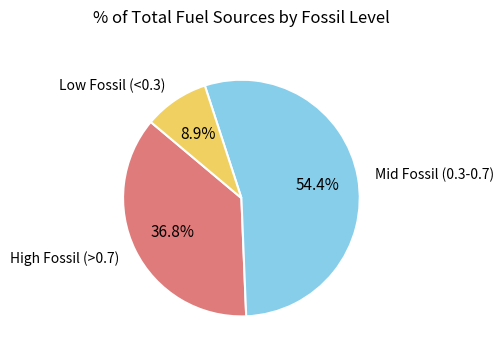

What is the ratio of the value at High Fossil (>0.7) to the value at Mid Fossil (0.3-0.7)?

0.7